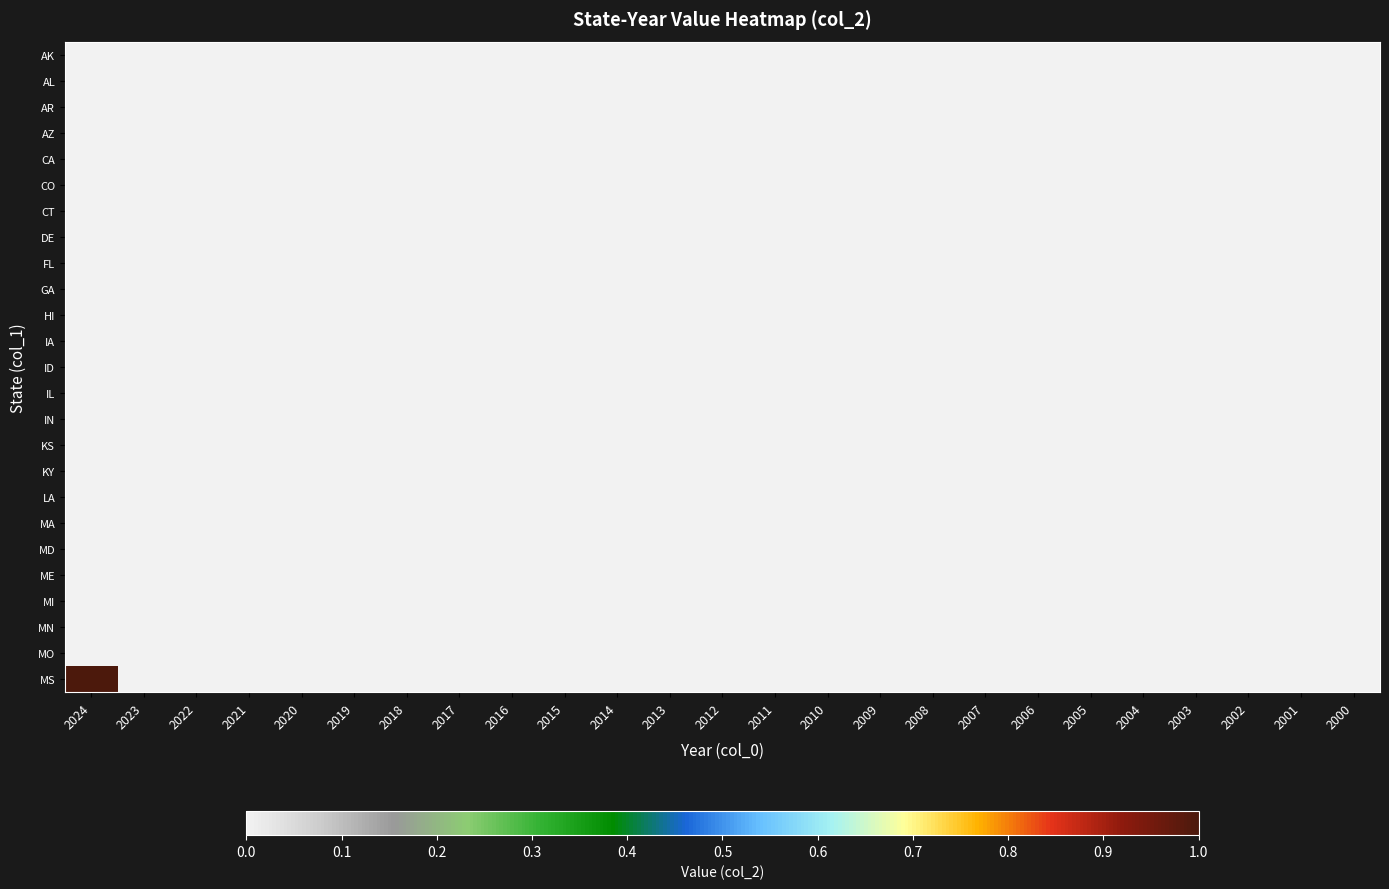

Reading left to right, transcribe all the data shown in this chart.

AK: 2024=0	2023=0	2022=0	2021=0	2020=0	2019=0	2018=0	2017=0	2016=0	2015=0	2014=0	2013=0	2012=0	2011=0	2010=0	2009=0	2008=0	2007=0	2006=0	2005=0	2004=0	2003=0	2002=0	2001=0	2000=0
AL: 2024=0	2023=0	2022=0	2021=0	2020=0	2019=0	2018=0	2017=0	2016=0	2015=0	2014=0	2013=0	2012=0	2011=0	2010=0	2009=0	2008=0	2007=0	2006=0	2005=0	2004=0	2003=0	2002=0	2001=0	2000=0
AR: 2024=0	2023=0	2022=0	2021=0	2020=0	2019=0	2018=0	2017=0	2016=0	2015=0	2014=0	2013=0	2012=0	2011=0	2010=0	2009=0	2008=0	2007=0	2006=0	2005=0	2004=0	2003=0	2002=0	2001=0	2000=0
AZ: 2024=0	2023=0	2022=0	2021=0	2020=0	2019=0	2018=0	2017=0	2016=0	2015=0	2014=0	2013=0	2012=0	2011=0	2010=0	2009=0	2008=0	2007=0	2006=0	2005=0	2004=0	2003=0	2002=0	2001=0	2000=0
CA: 2024=0	2023=0	2022=0	2021=0	2020=0	2019=0	2018=0	2017=0	2016=0	2015=0	2014=0	2013=0	2012=0	2011=0	2010=0	2009=0	2008=0	2007=0	2006=0	2005=0	2004=0	2003=0	2002=0	2001=0	2000=0
CO: 2024=0	2023=0	2022=0	2021=0	2020=0	2019=0	2018=0	2017=0	2016=0	2015=0	2014=0	2013=0	2012=0	2011=0	2010=0	2009=0	2008=0	2007=0	2006=0	2005=0	2004=0	2003=0	2002=0	2001=0	2000=0
CT: 2024=0	2023=0	2022=0	2021=0	2020=0	2019=0	2018=0	2017=0	2016=0	2015=0	2014=0	2013=0	2012=0	2011=0	2010=0	2009=0	2008=0	2007=0	2006=0	2005=0	2004=0	2003=0	2002=0	2001=0	2000=0
DE: 2024=0	2023=0	2022=0	2021=0	2020=0	2019=0	2018=0	2017=0	2016=0	2015=0	2014=0	2013=0	2012=0	2011=0	2010=0	2009=0	2008=0	2007=0	2006=0	2005=0	2004=0	2003=0	2002=0	2001=0	2000=0
FL: 2024=0	2023=0	2022=0	2021=0	2020=0	2019=0	2018=0	2017=0	2016=0	2015=0	2014=0	2013=0	2012=0	2011=0	2010=0	2009=0	2008=0	2007=0	2006=0	2005=0	2004=0	2003=0	2002=0	2001=0	2000=0
GA: 2024=0	2023=0	2022=0	2021=0	2020=0	2019=0	2018=0	2017=0	2016=0	2015=0	2014=0	2013=0	2012=0	2011=0	2010=0	2009=0	2008=0	2007=0	2006=0	2005=0	2004=0	2003=0	2002=0	2001=0	2000=0
HI: 2024=0	2023=0	2022=0	2021=0	2020=0	2019=0	2018=0	2017=0	2016=0	2015=0	2014=0	2013=0	2012=0	2011=0	2010=0	2009=0	2008=0	2007=0	2006=0	2005=0	2004=0	2003=0	2002=0	2001=0	2000=0
IA: 2024=0	2023=0	2022=0	2021=0	2020=0	2019=0	2018=0	2017=0	2016=0	2015=0	2014=0	2013=0	2012=0	2011=0	2010=0	2009=0	2008=0	2007=0	2006=0	2005=0	2004=0	2003=0	2002=0	2001=0	2000=0
ID: 2024=0	2023=0	2022=0	2021=0	2020=0	2019=0	2018=0	2017=0	2016=0	2015=0	2014=0	2013=0	2012=0	2011=0	2010=0	2009=0	2008=0	2007=0	2006=0	2005=0	2004=0	2003=0	2002=0	2001=0	2000=0
IL: 2024=0	2023=0	2022=0	2021=0	2020=0	2019=0	2018=0	2017=0	2016=0	2015=0	2014=0	2013=0	2012=0	2011=0	2010=0	2009=0	2008=0	2007=0	2006=0	2005=0	2004=0	2003=0	2002=0	2001=0	2000=0
IN: 2024=0	2023=0	2022=0	2021=0	2020=0	2019=0	2018=0	2017=0	2016=0	2015=0	2014=0	2013=0	2012=0	2011=0	2010=0	2009=0	2008=0	2007=0	2006=0	2005=0	2004=0	2003=0	2002=0	2001=0	2000=0
KS: 2024=0	2023=0	2022=0	2021=0	2020=0	2019=0	2018=0	2017=0	2016=0	2015=0	2014=0	2013=0	2012=0	2011=0	2010=0	2009=0	2008=0	2007=0	2006=0	2005=0	2004=0	2003=0	2002=0	2001=0	2000=0
KY: 2024=0	2023=0	2022=0	2021=0	2020=0	2019=0	2018=0	2017=0	2016=0	2015=0	2014=0	2013=0	2012=0	2011=0	2010=0	2009=0	2008=0	2007=0	2006=0	2005=0	2004=0	2003=0	2002=0	2001=0	2000=0
LA: 2024=0	2023=0	2022=0	2021=0	2020=0	2019=0	2018=0	2017=0	2016=0	2015=0	2014=0	2013=0	2012=0	2011=0	2010=0	2009=0	2008=0	2007=0	2006=0	2005=0	2004=0	2003=0	2002=0	2001=0	2000=0
MA: 2024=0	2023=0	2022=0	2021=0	2020=0	2019=0	2018=0	2017=0	2016=0	2015=0	2014=0	2013=0	2012=0	2011=0	2010=0	2009=0	2008=0	2007=0	2006=0	2005=0	2004=0	2003=0	2002=0	2001=0	2000=0
MD: 2024=0	2023=0	2022=0	2021=0	2020=0	2019=0	2018=0	2017=0	2016=0	2015=0	2014=0	2013=0	2012=0	2011=0	2010=0	2009=0	2008=0	2007=0	2006=0	2005=0	2004=0	2003=0	2002=0	2001=0	2000=0
ME: 2024=0	2023=0	2022=0	2021=0	2020=0	2019=0	2018=0	2017=0	2016=0	2015=0	2014=0	2013=0	2012=0	2011=0	2010=0	2009=0	2008=0	2007=0	2006=0	2005=0	2004=0	2003=0	2002=0	2001=0	2000=0
MI: 2024=0	2023=0	2022=0	2021=0	2020=0	2019=0	2018=0	2017=0	2016=0	2015=0	2014=0	2013=0	2012=0	2011=0	2010=0	2009=0	2008=0	2007=0	2006=0	2005=0	2004=0	2003=0	2002=0	2001=0	2000=0
MN: 2024=0	2023=0	2022=0	2021=0	2020=0	2019=0	2018=0	2017=0	2016=0	2015=0	2014=0	2013=0	2012=0	2011=0	2010=0	2009=0	2008=0	2007=0	2006=0	2005=0	2004=0	2003=0	2002=0	2001=0	2000=0
MO: 2024=0	2023=0	2022=0	2021=0	2020=0	2019=0	2018=0	2017=0	2016=0	2015=0	2014=0	2013=0	2012=0	2011=0	2010=0	2009=0	2008=0	2007=0	2006=0	2005=0	2004=0	2003=0	2002=0	2001=0	2000=0
MS: 2024=1	2023=0	2022=0	2021=0	2020=0	2019=0	2018=0	2017=0	2016=0	2015=0	2014=0	2013=0	2012=0	2011=0	2010=0	2009=0	2008=0	2007=0	2006=0	2005=0	2004=0	2003=0	2002=0	2001=0	2000=0